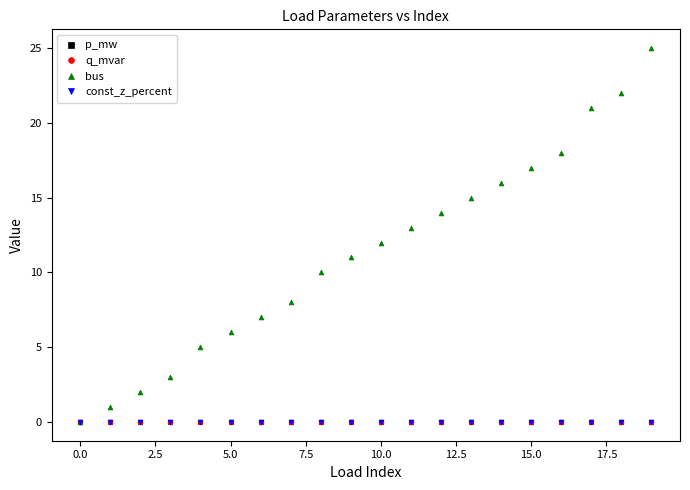

What are all the series names shown in the legend?

p_mw, q_mvar, bus, const_z_percent